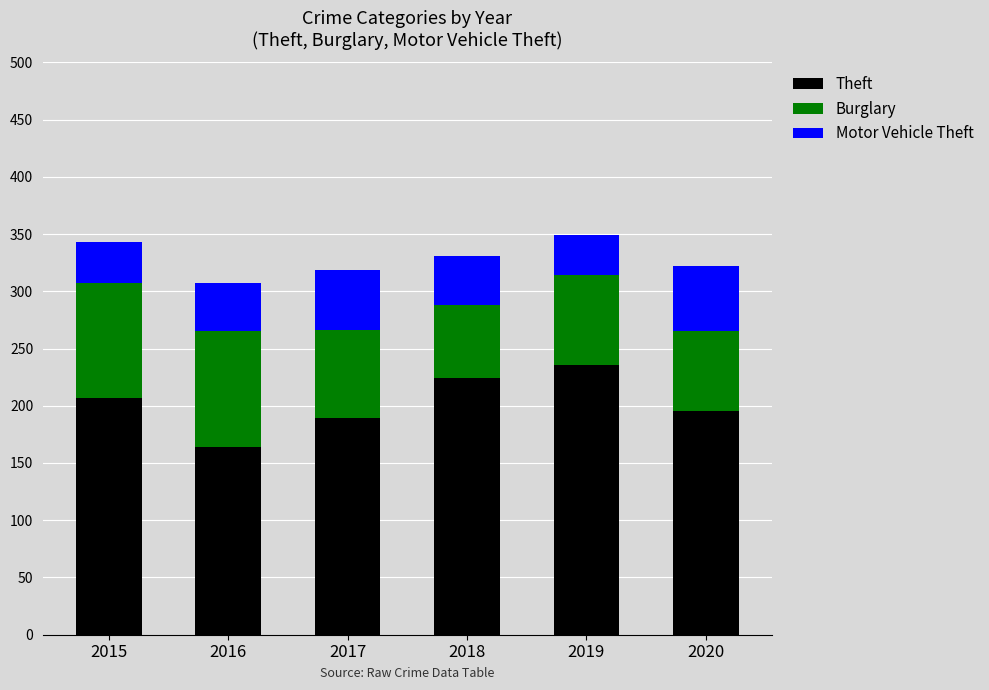

What is the difference between the second highest and minimum values in the Theft series?

60